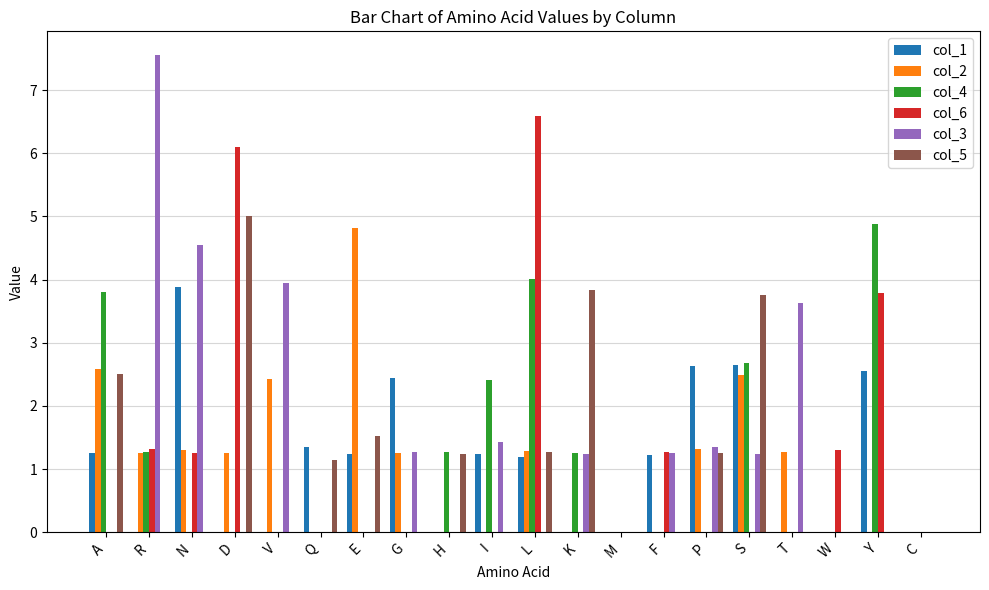

How many groups of bars are there?

20